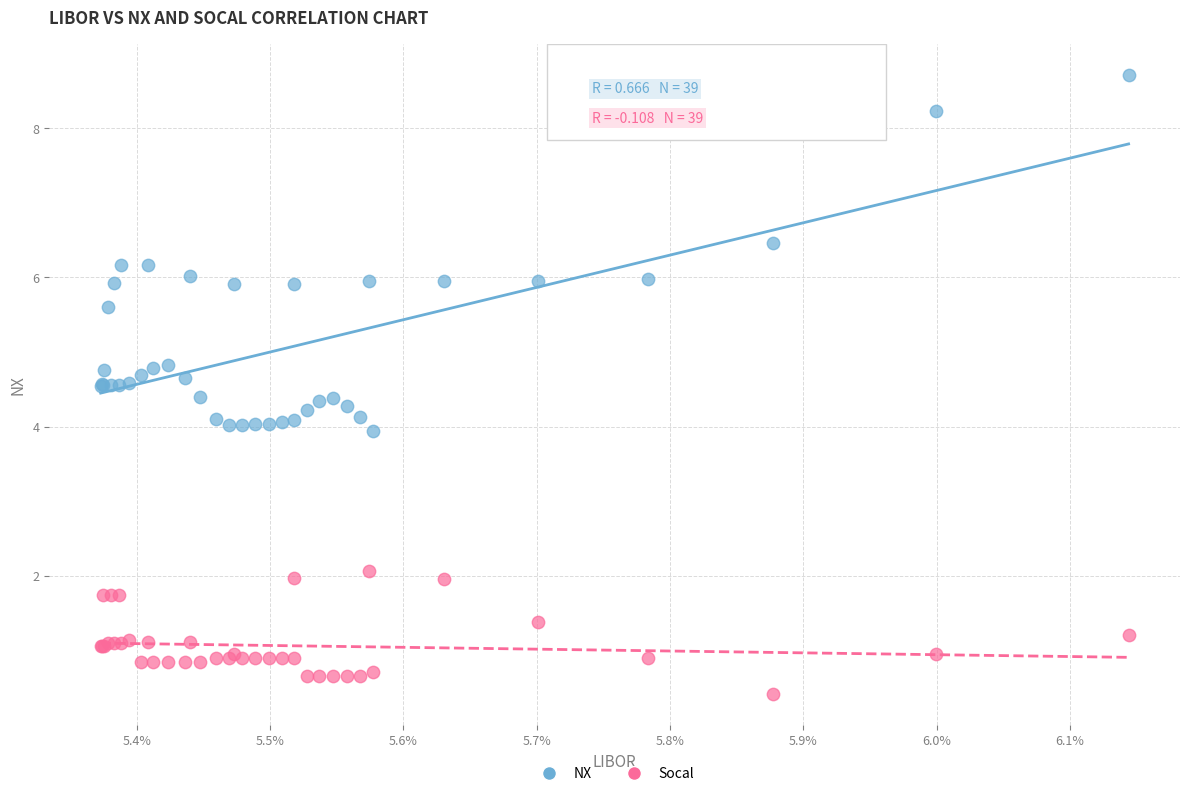

Which series contains the lowest Y value?

Socal